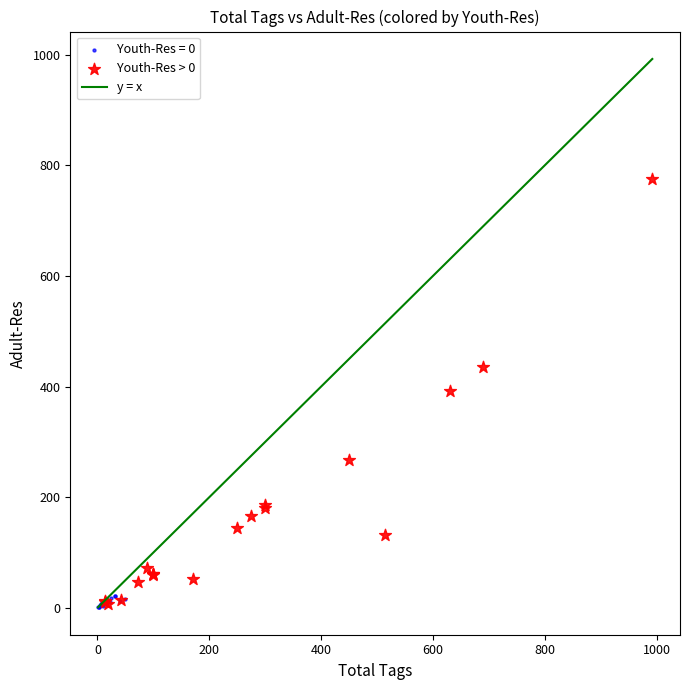

Which series has the largest Y range (max minus min)?

Youth-Res > 0